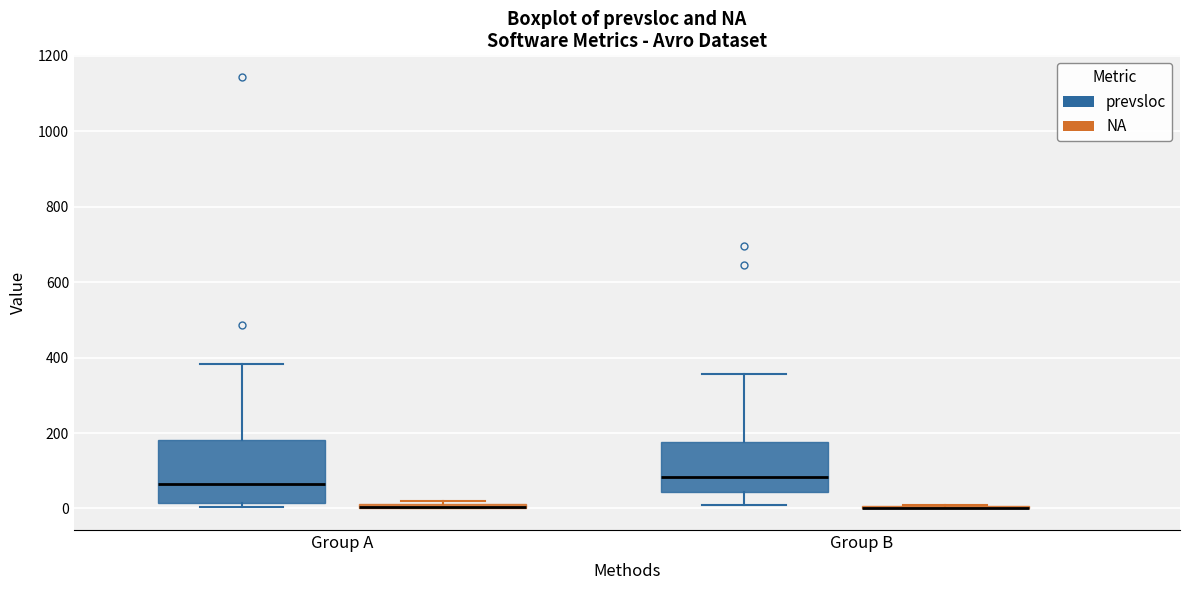

Where does the upper whisker of the box for Group A (prevsloc) end on the y-axis? The values are not printed on the chart, so give them approximately, as read against the axis.

380